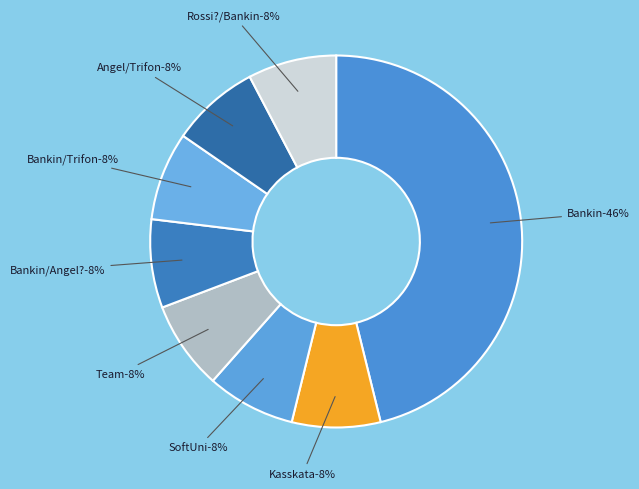

To the nearest percent, what portion does Kasskata represent?

8%